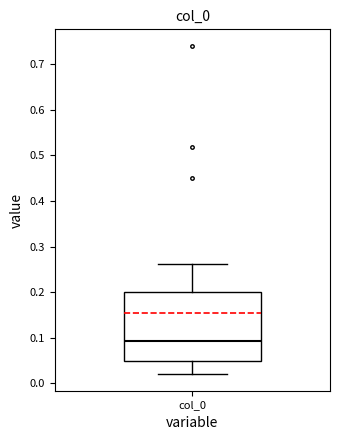

Where is the upper edge of the box for col_0 on the y-axis? The values are not printed on the chart, so give them approximately, as read against the axis.

0.20